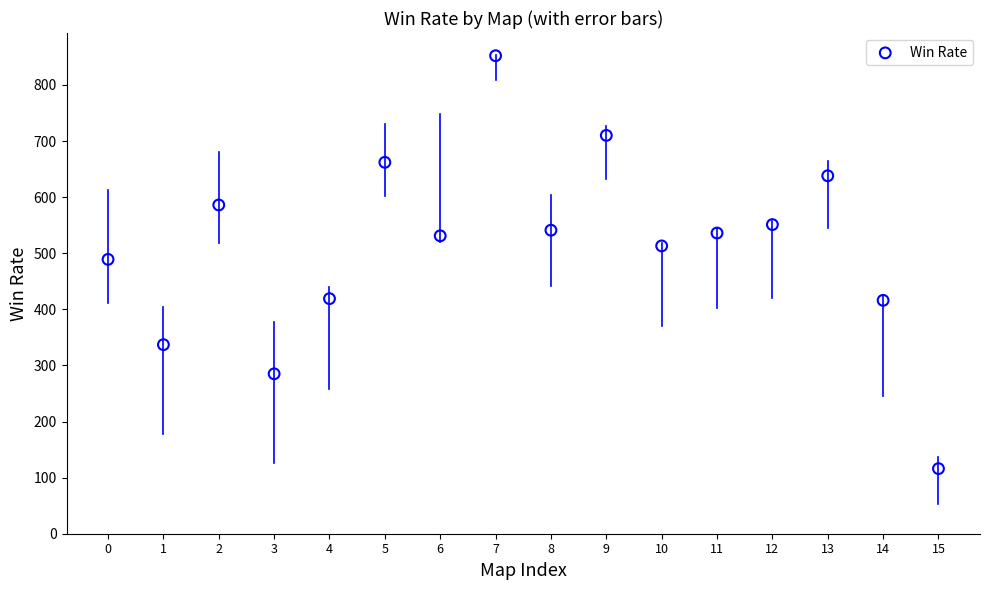

What is the range of Y values (max minus min)?

736